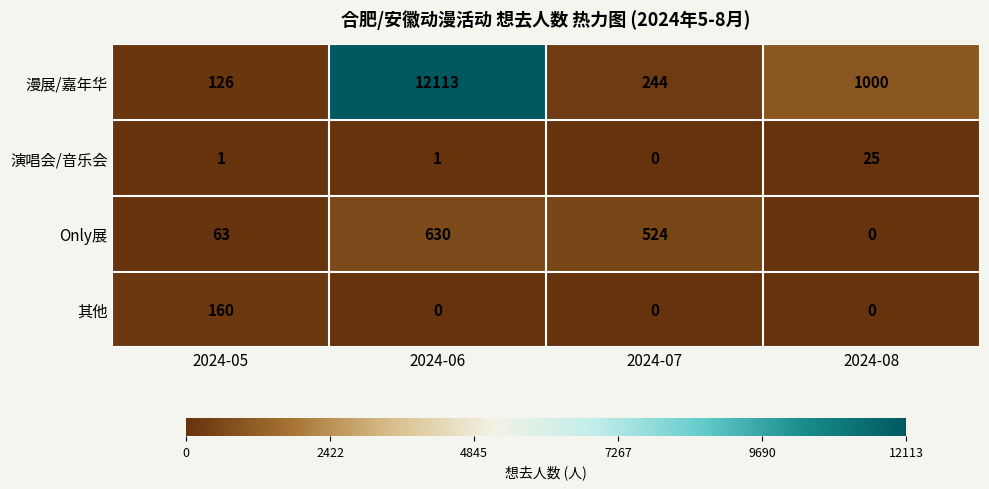

Which series has the largest range (max minus min)?

漫展/嘉年华